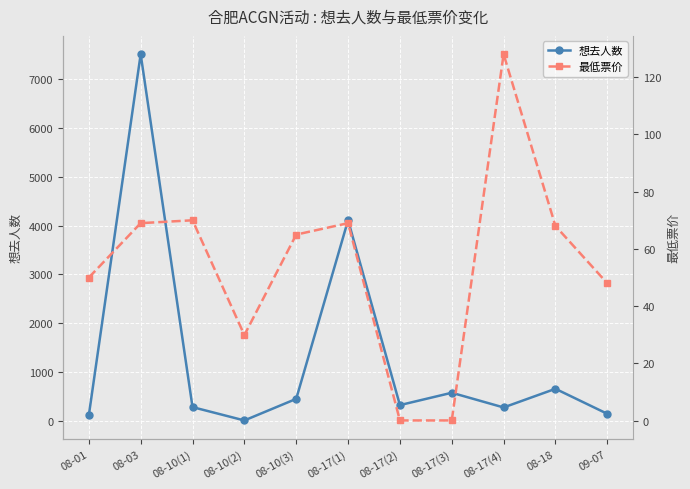

At which category does the chart reach its peak across all series?

08-03